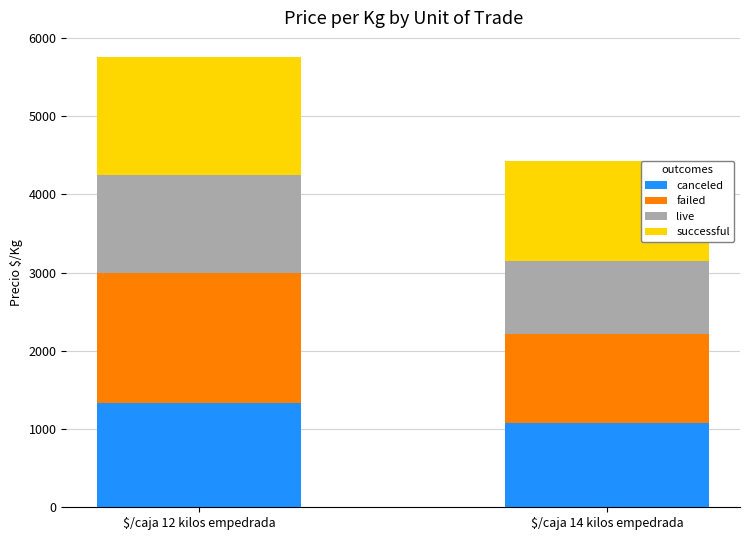

Reading right to left, list the values for the canceled series.

1071	1333